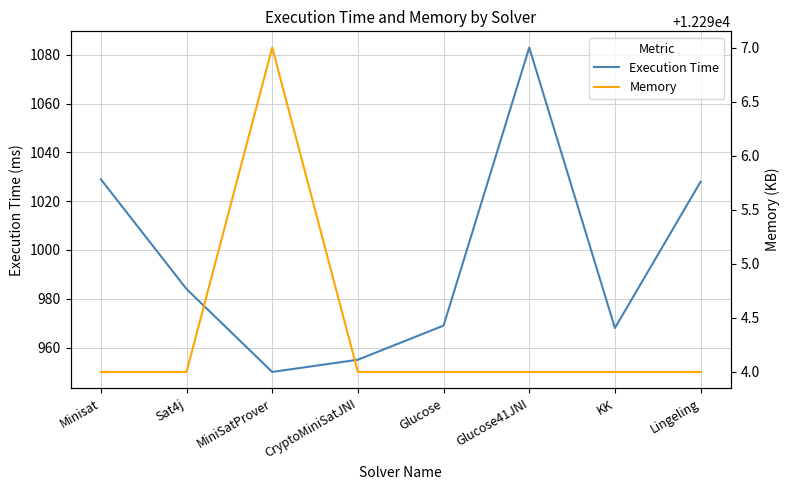

Which series has the largest total across all categories?

Memory